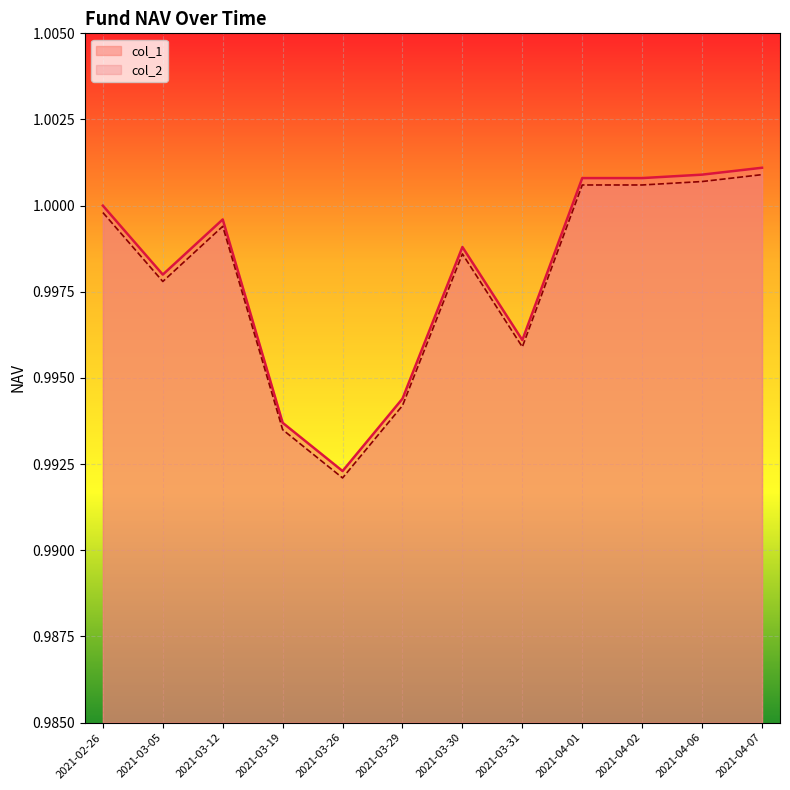

Reading left to right, what are all the values shown in this chart?

col_1: 1.0	1.0	1.0	1.0	1.0	1.0	1.0	1.0	1.0	1.0	1.0	1.0
col_2: 1.0	1.0	1.0	1.0	1.0	1.0	1.0	1.0	1.0	1.0	1.0	1.0